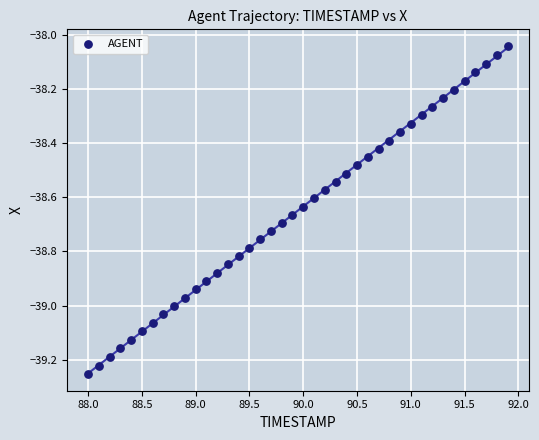

What is the range of Y values (max minus min)?

1.2